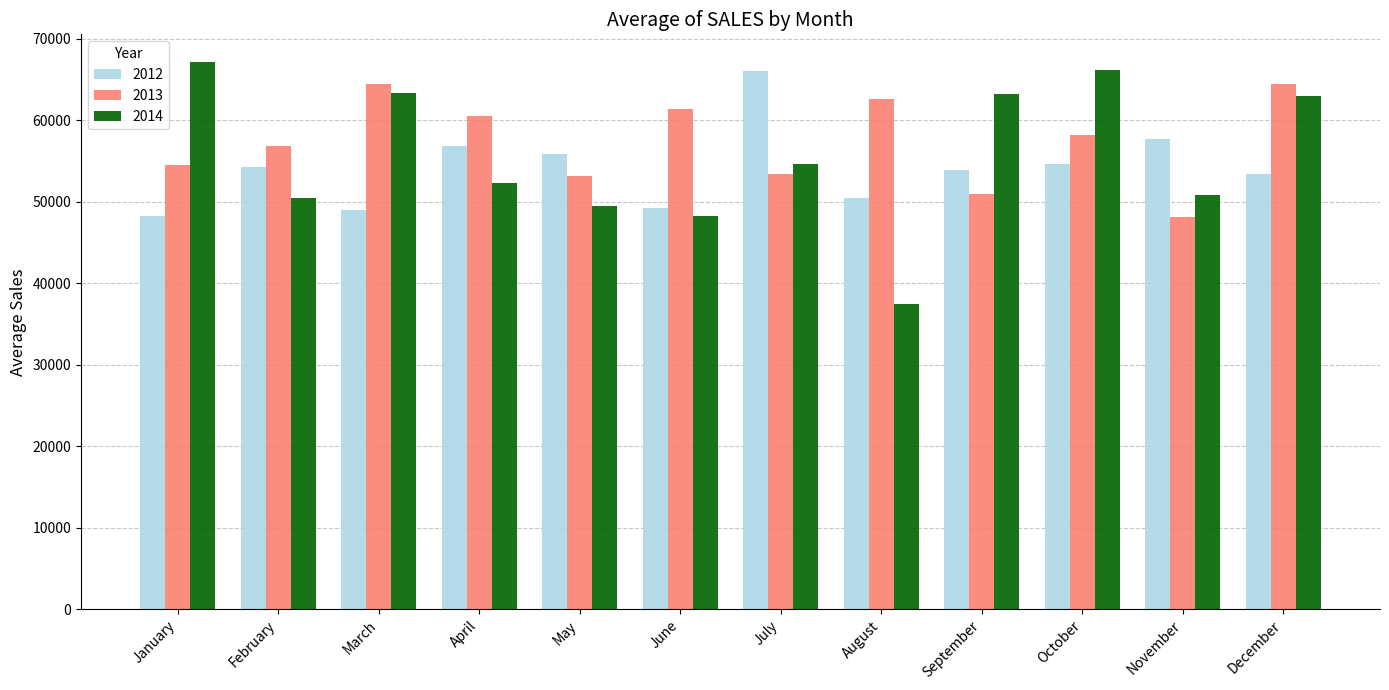

The 2014 series shows 23653.0 at June. True or false?

False